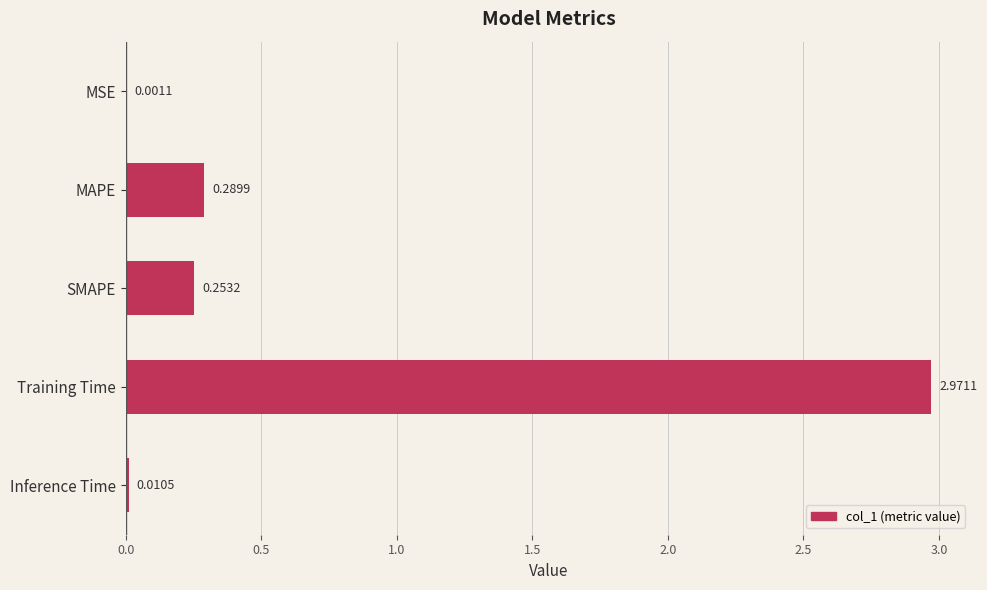

Between SMAPE and Inference Time, which is larger?

SMAPE